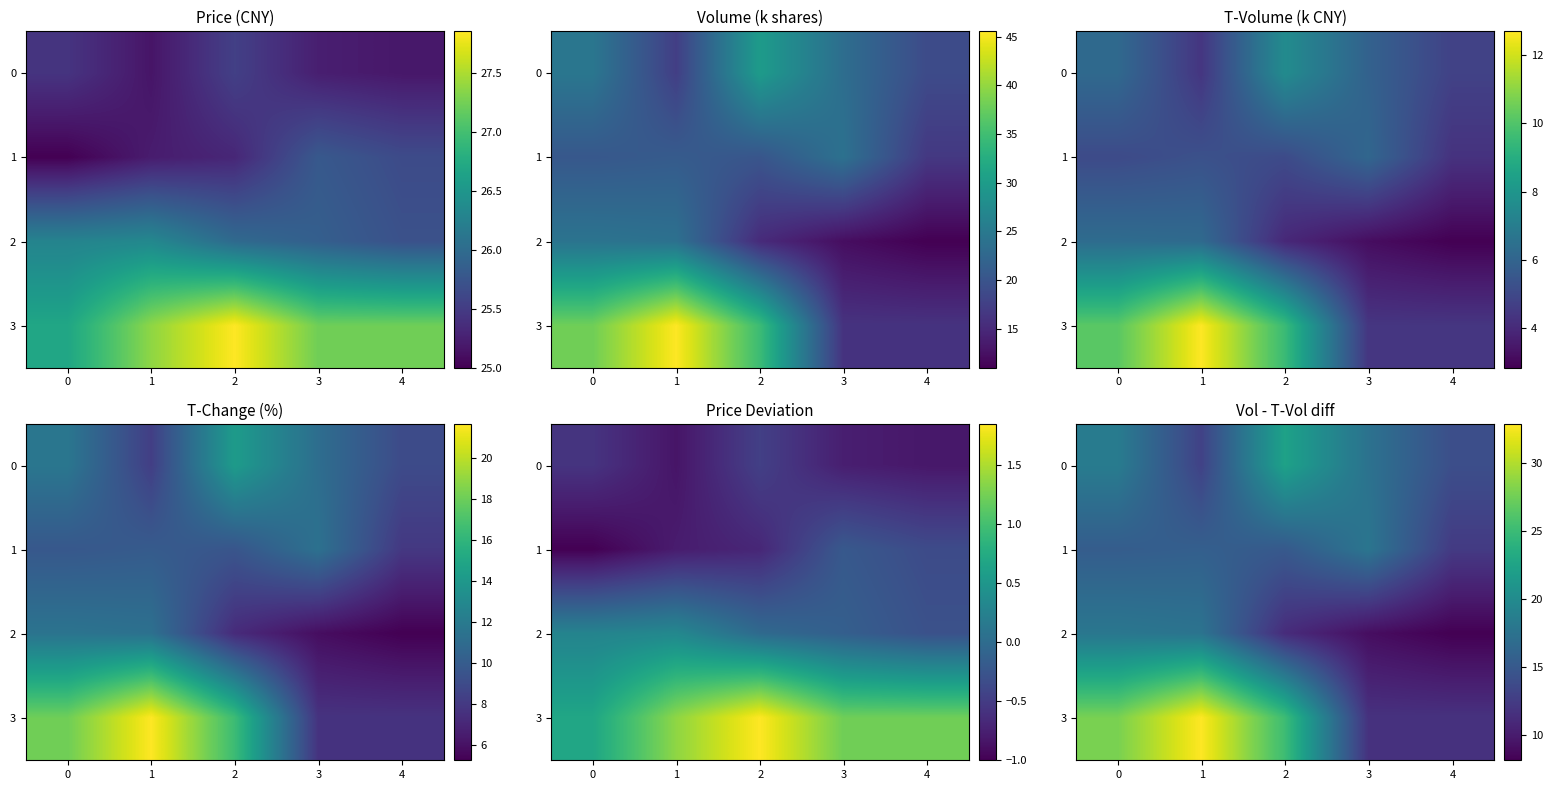

Rank the series by their maximum value, from highest to lowest.

3, 0, 2, 1